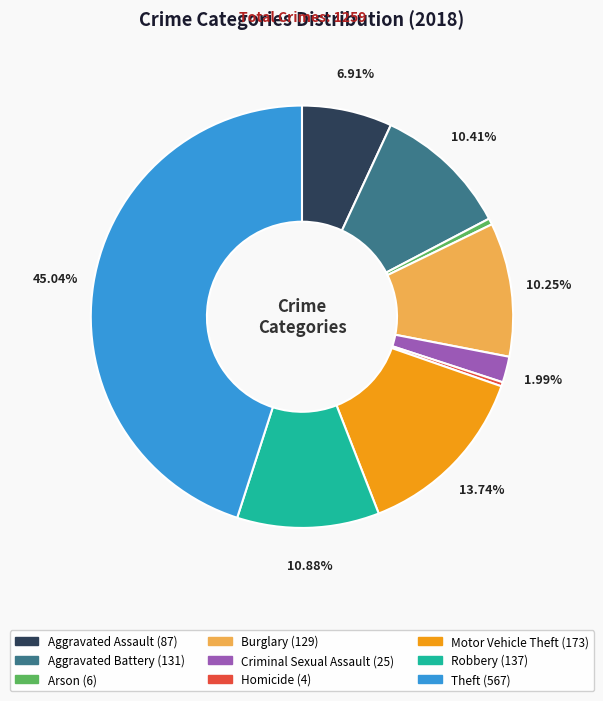

To the nearest percent, what is the average slice percentage?

11%